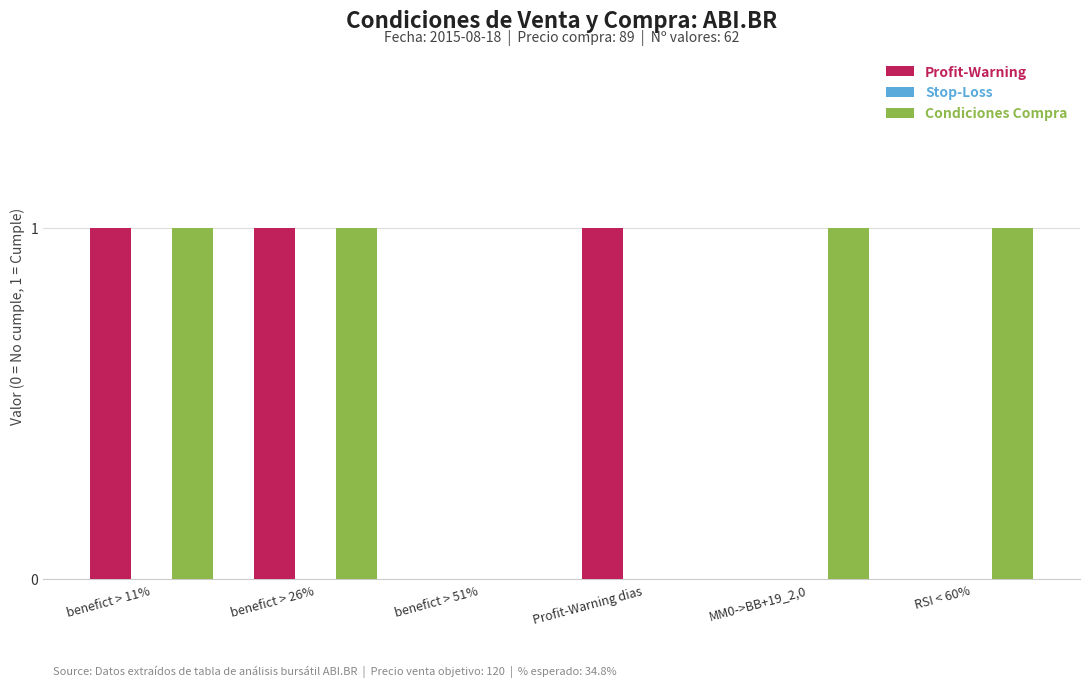

Does the chart contain stacked bars?

No